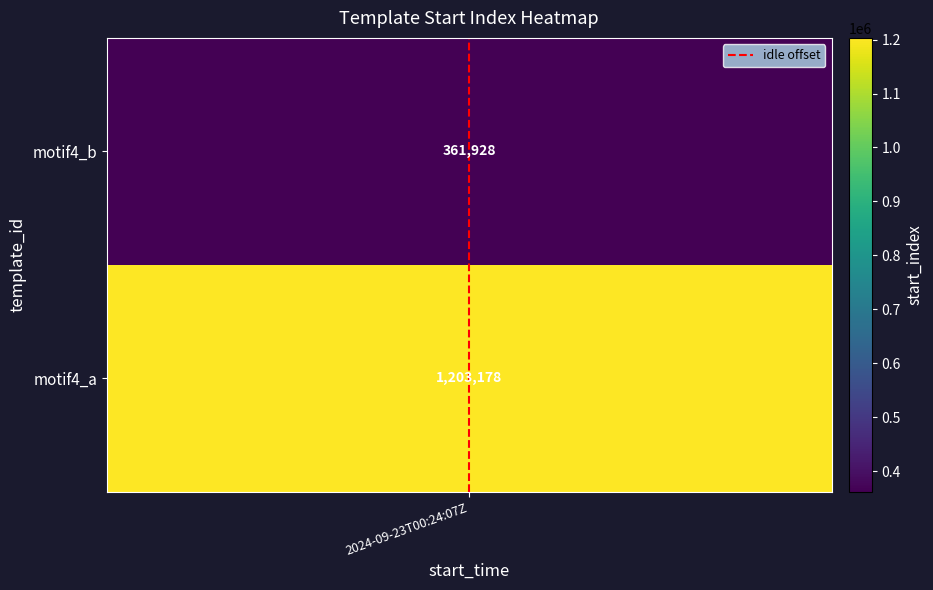

Is it true that the value at 2024-09-23T00:24:07Z is 0?

False